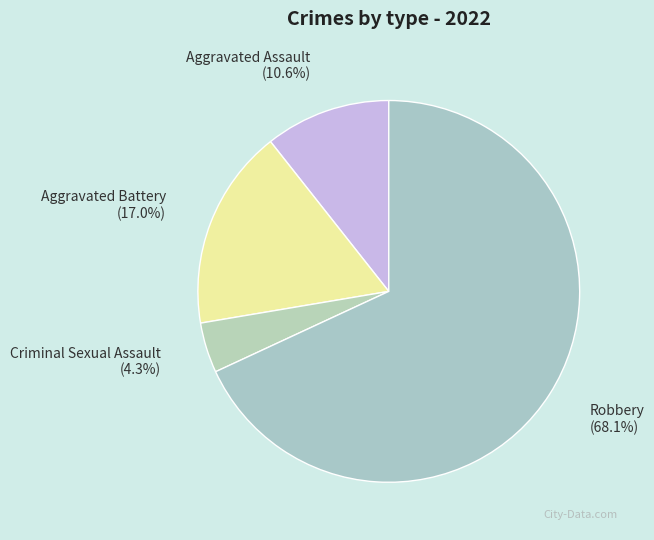

Is there a majority slice in this chart?

Yes